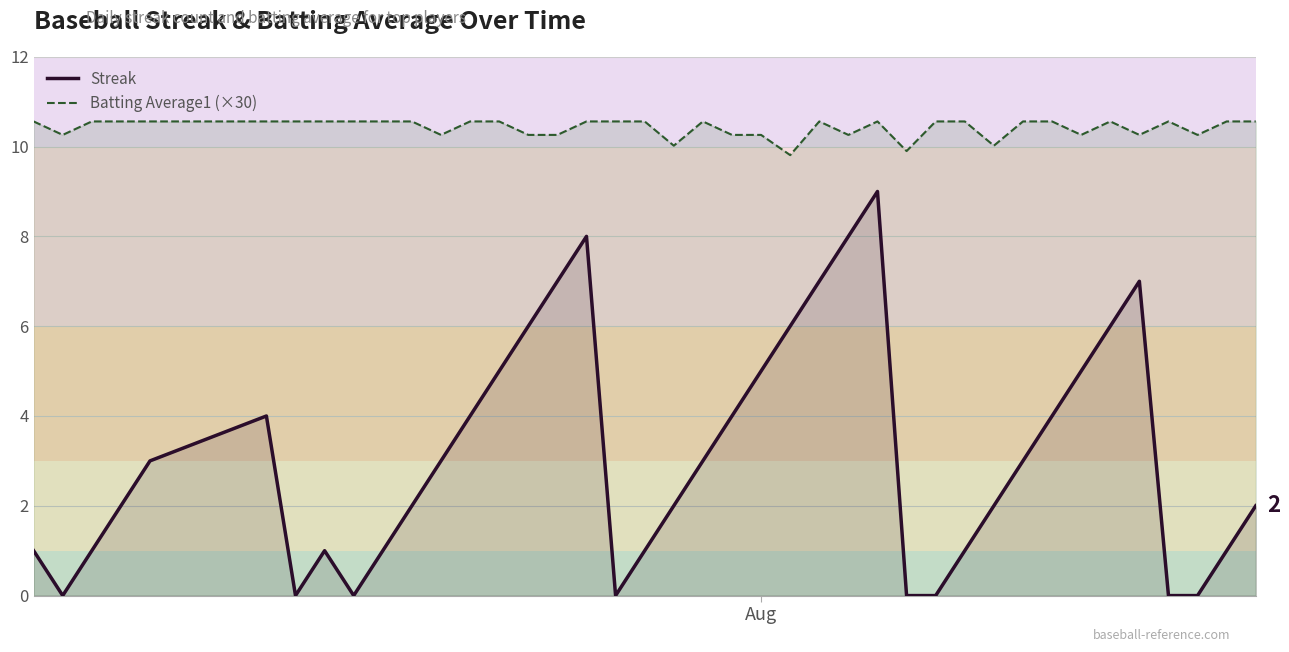

What is the sum of all Streak values?

124.0